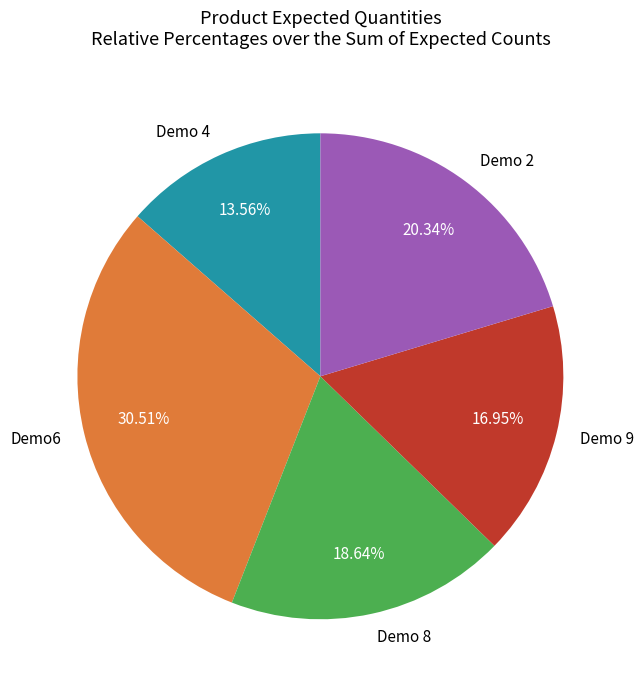

How much of the chart is everything except Demo6?

69.5%